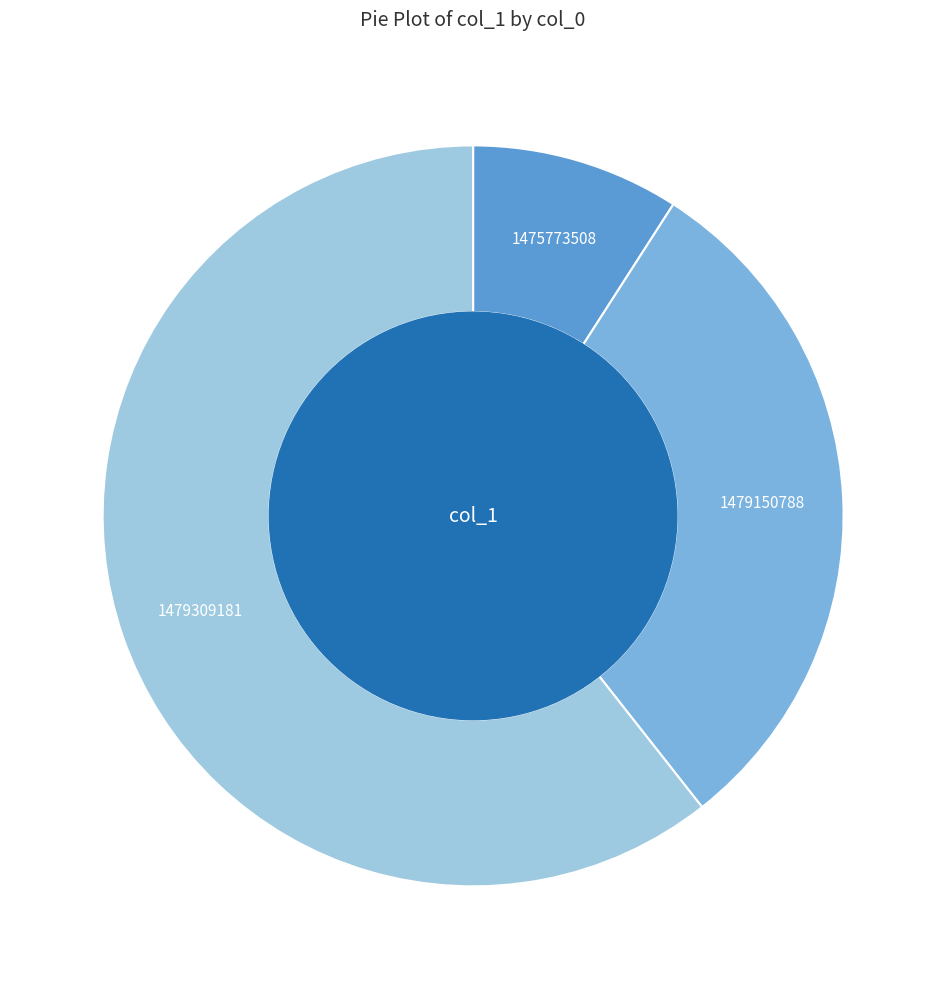

Which category accounts for the majority?

1479309181